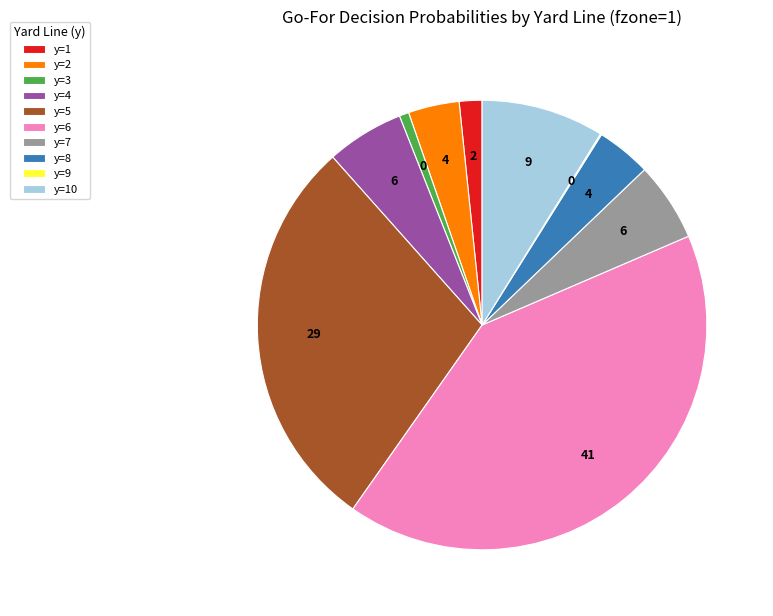

Which category has the biggest portion of the pie?

y=6